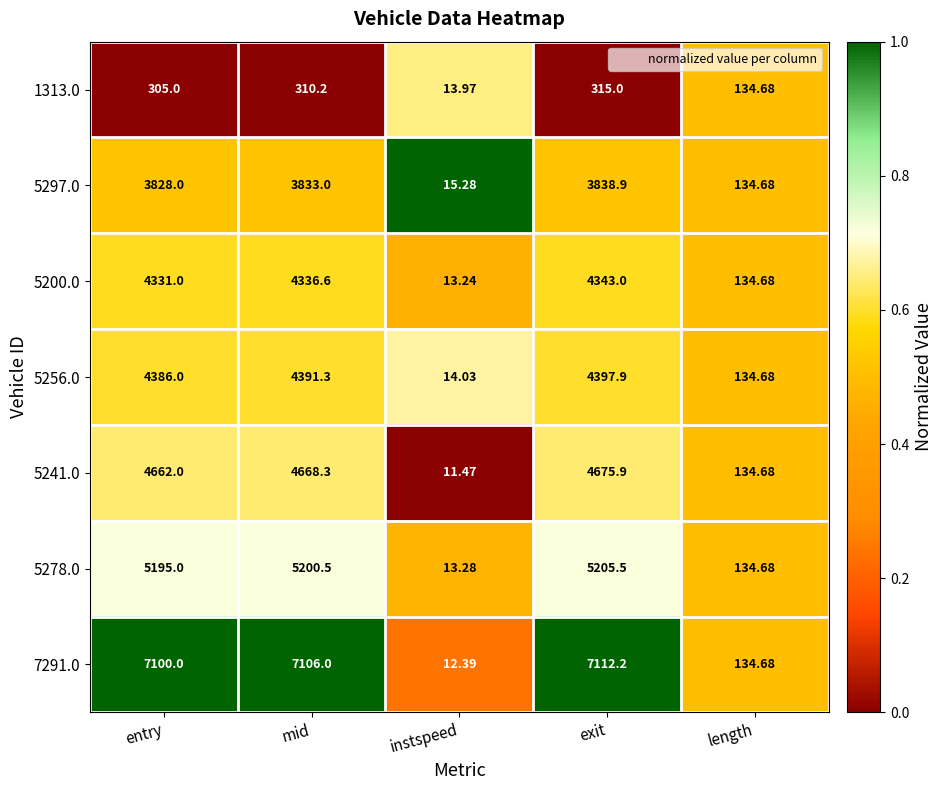

Rank the categories by 5241.0 value from lowest to highest.

instspeed, length, entry, mid, exit